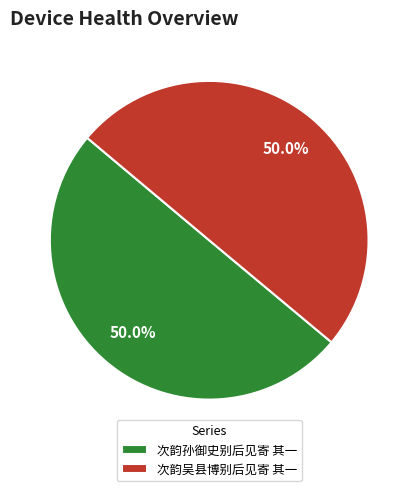

To the nearest percent, what percentage of the pie is 次韵孙御史别后见寄 其一?

50%